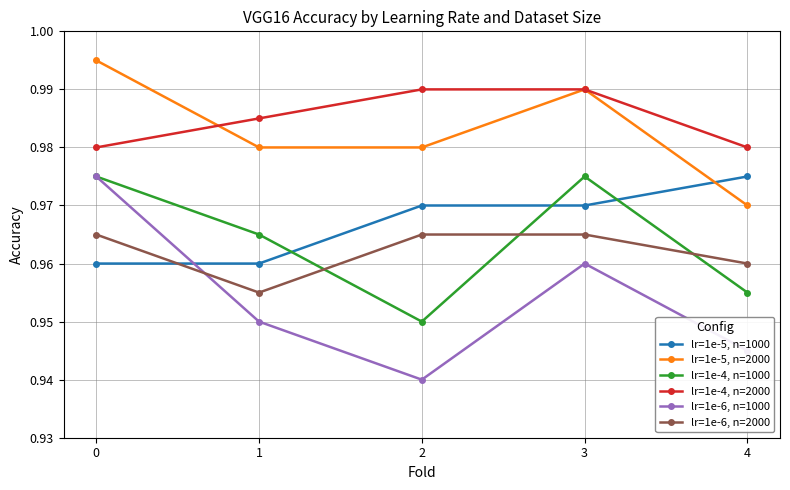

At which label does lr=1e-5, n=2000 reach its minimum?

4